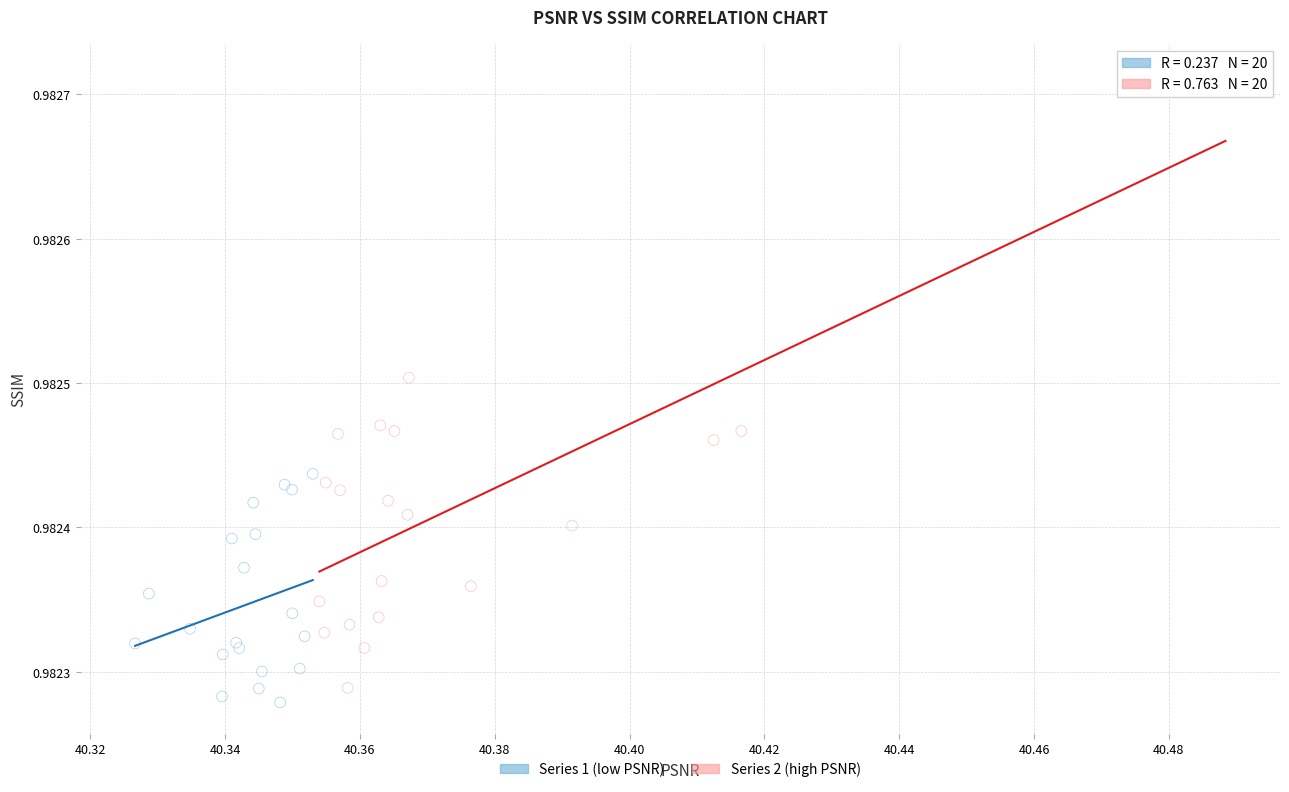

Which series has the largest Y range (max minus min)?

Series 2 (high PSNR)